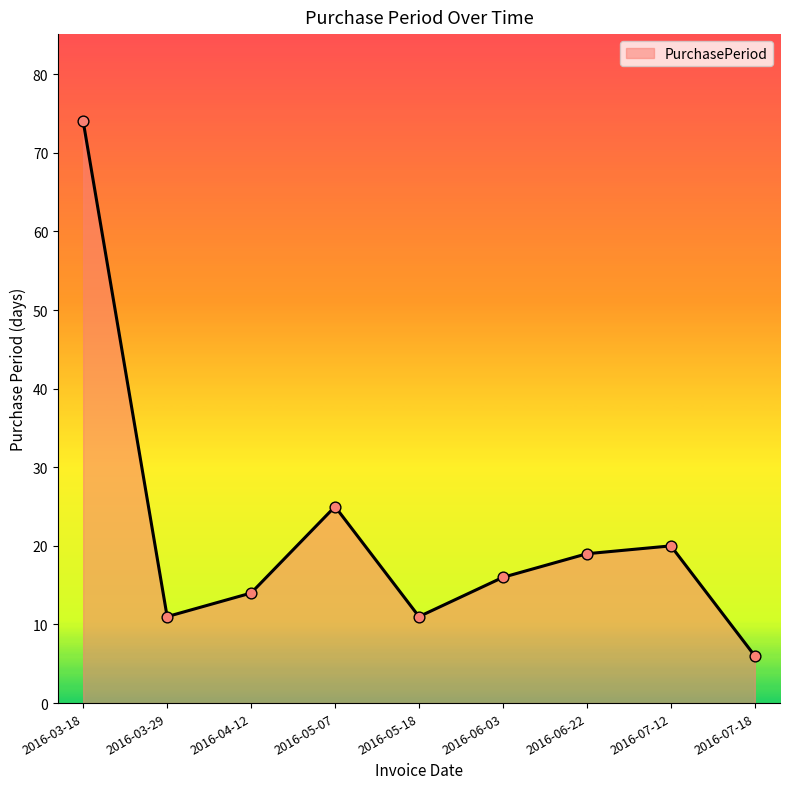

What is the ratio of the value at 2016-07-12 to the value at 2016-03-29?

1.8